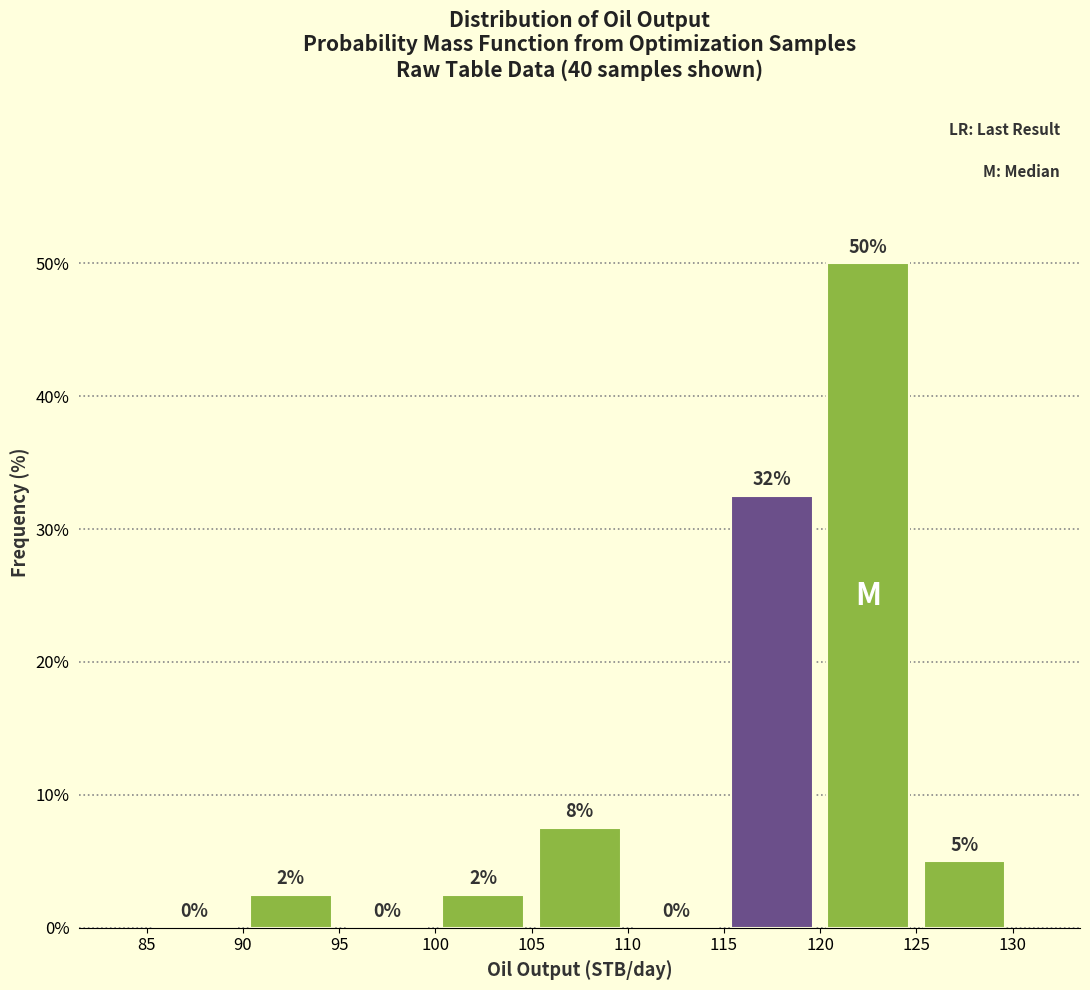

Over which range of the x-axis is the bar tallest?

120 to 125